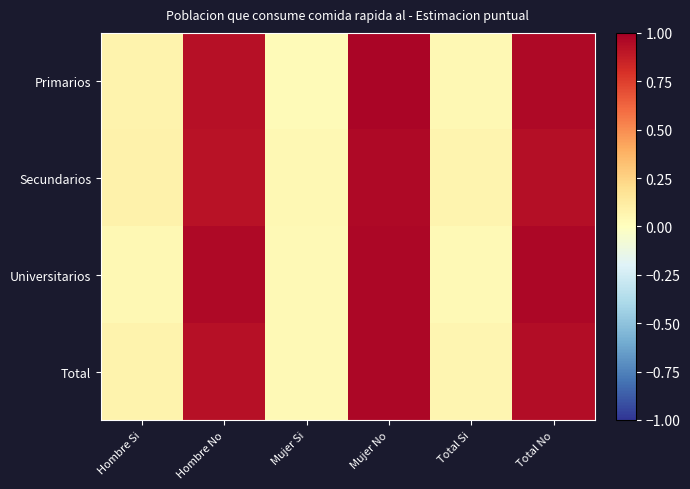

What is the total value across all series at Mujer Si?

0.1